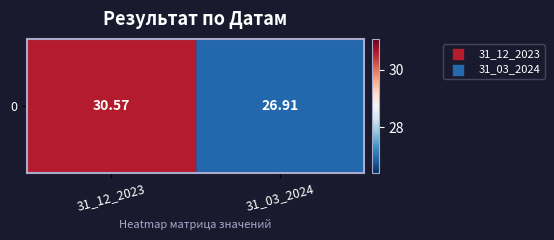

Reading left to right, extract all data points from this chart.

30.6	26.9